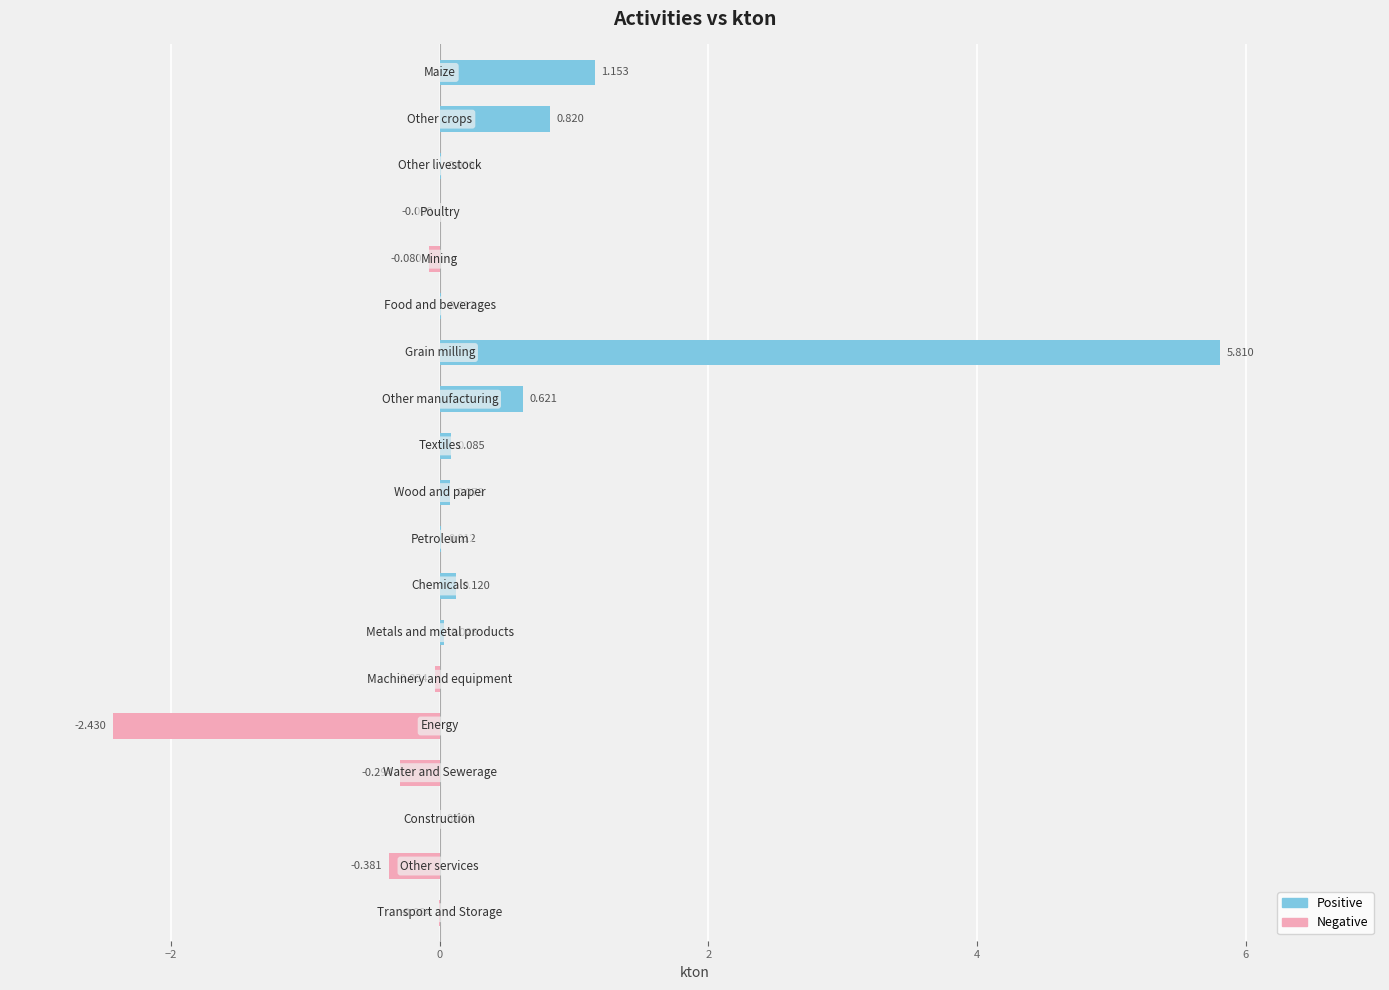

What is the sum of all Negative values?

-3.2